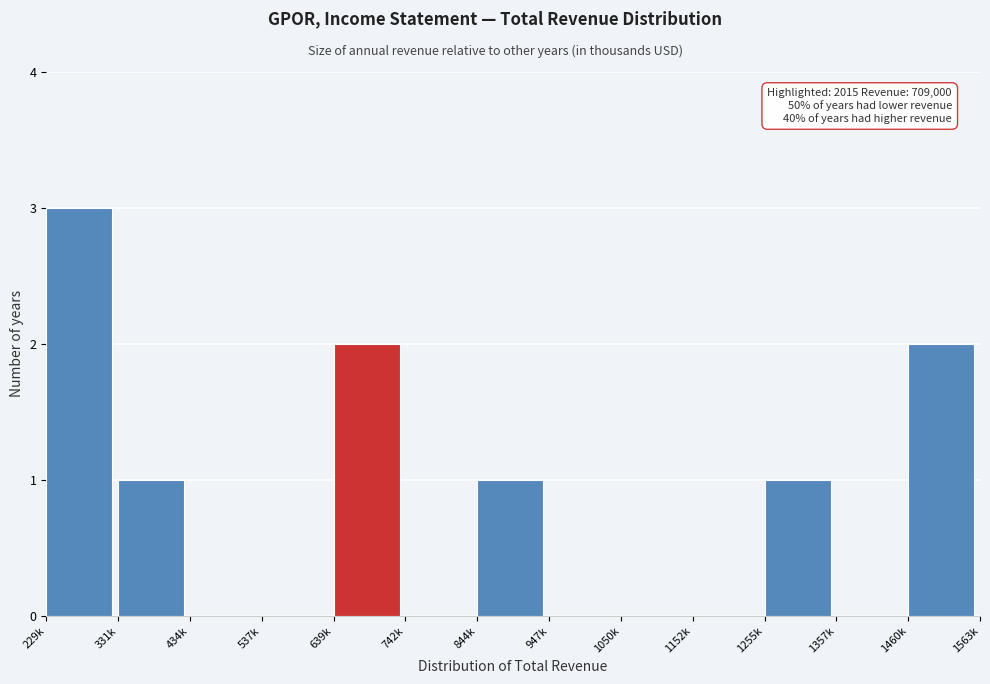

Reading right to left, what are all the values shown in this chart?

1460k=2	1357k=0	1255k=1	1152k=0	1050k=0	947k=0	844k=1	742k=0	639k=2	537k=0	434k=0	331k=1	229k=3